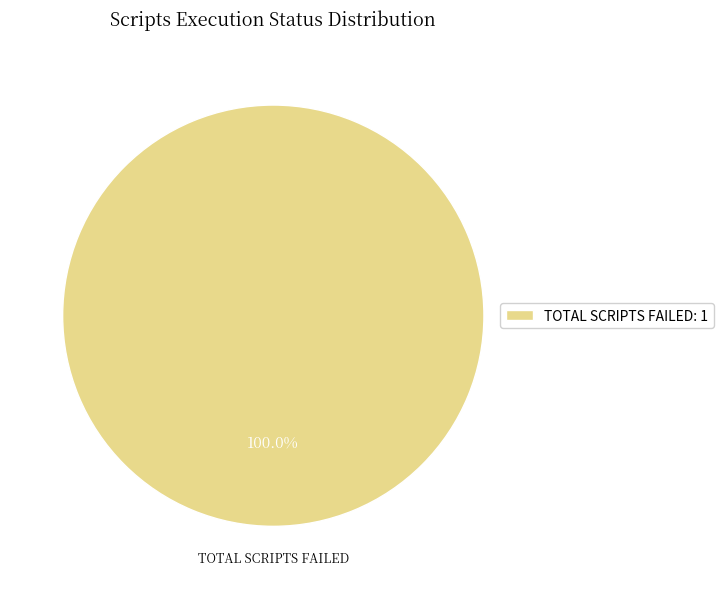

Rank the categories by value from highest to lowest.

TOTAL SCRIPTS FAILED: 1